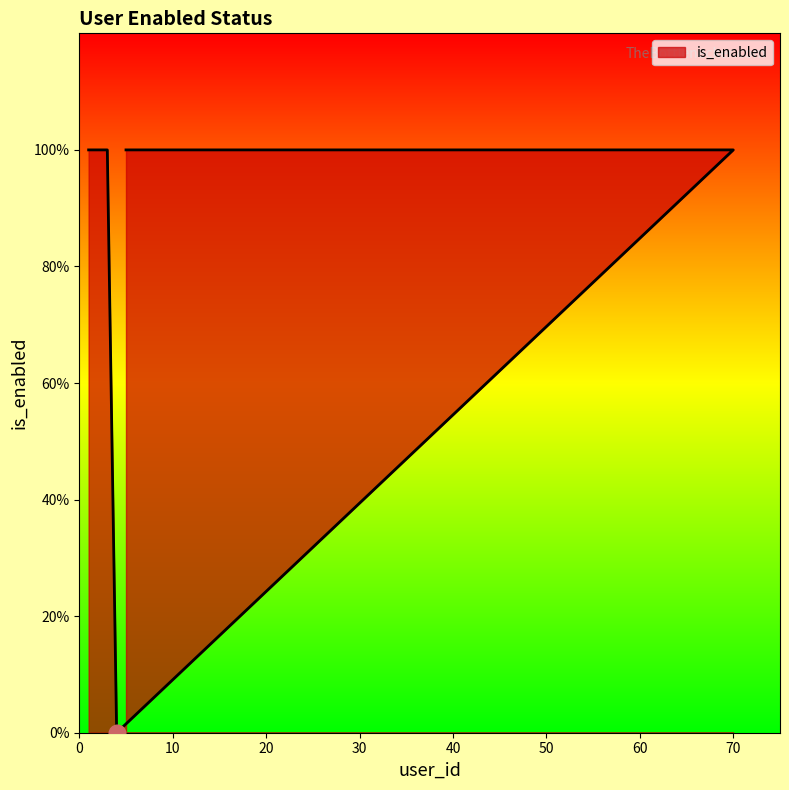

List the labels in order of value, smallest first.

4, 1, 2, 3, 70, 5